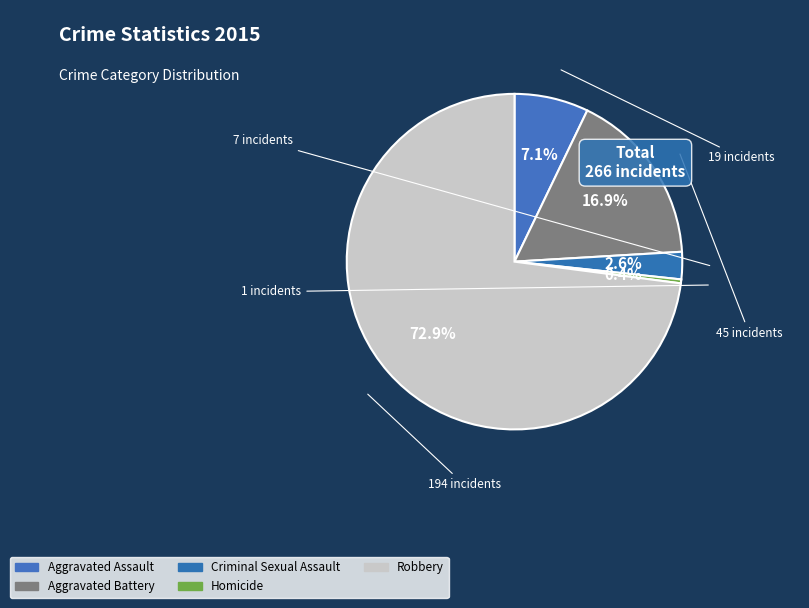

What is the change in value from Aggravated Battery to Criminal Sexual Assault?

-38